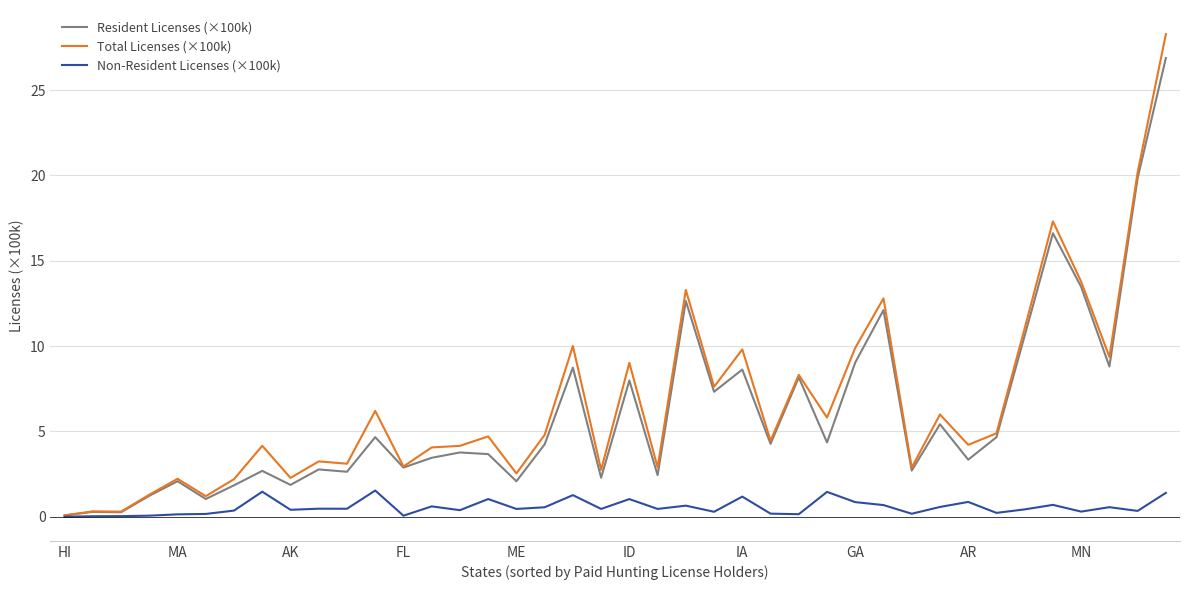

Which series has the largest range (max minus min)?

Total Licenses (×100k)